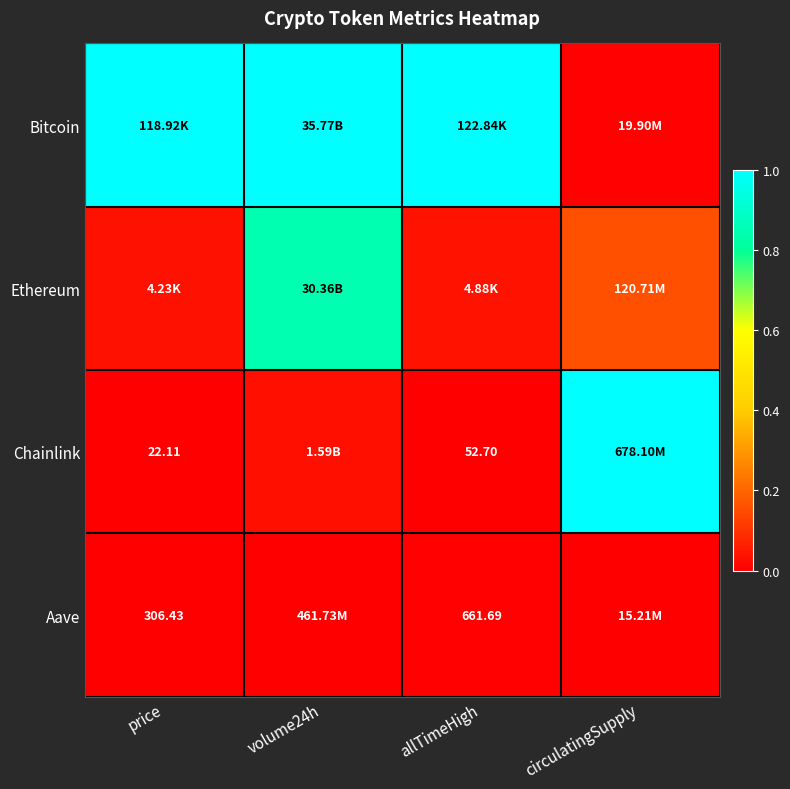

At price, list the series in order from smallest to largest.

Chainlink, Aave, Ethereum, Bitcoin